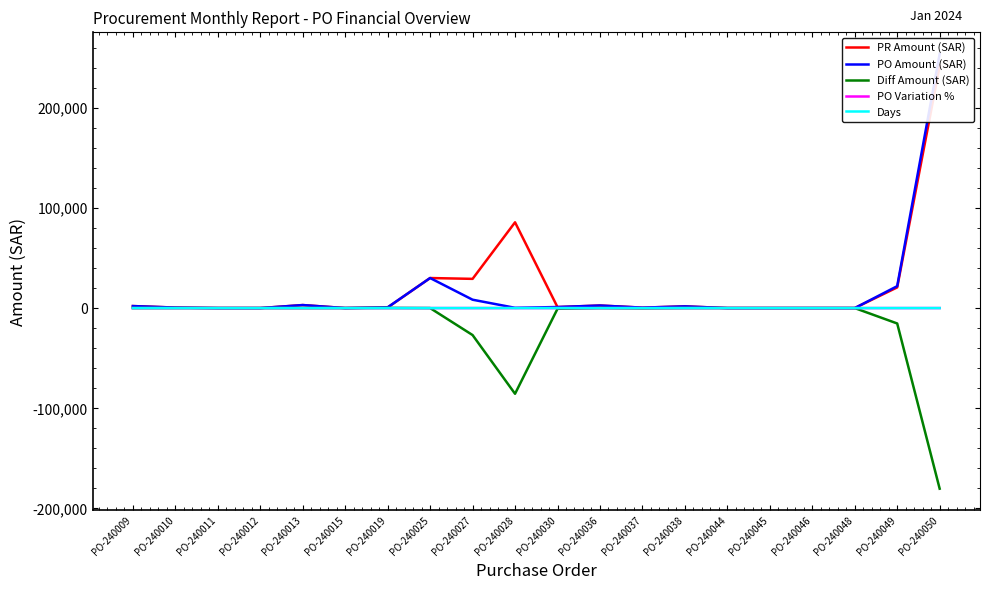

How many data points in PO Amount (SAR) are above 750?

9